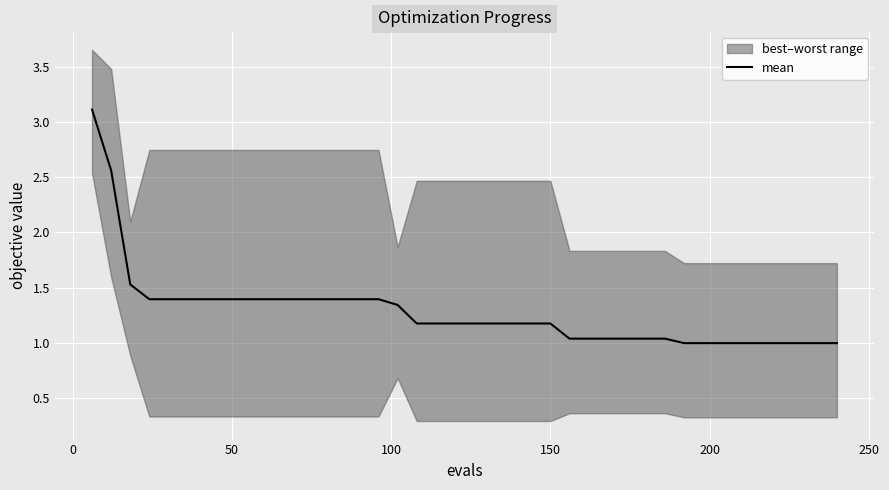

What is the lowest value of the mean series?

1.0